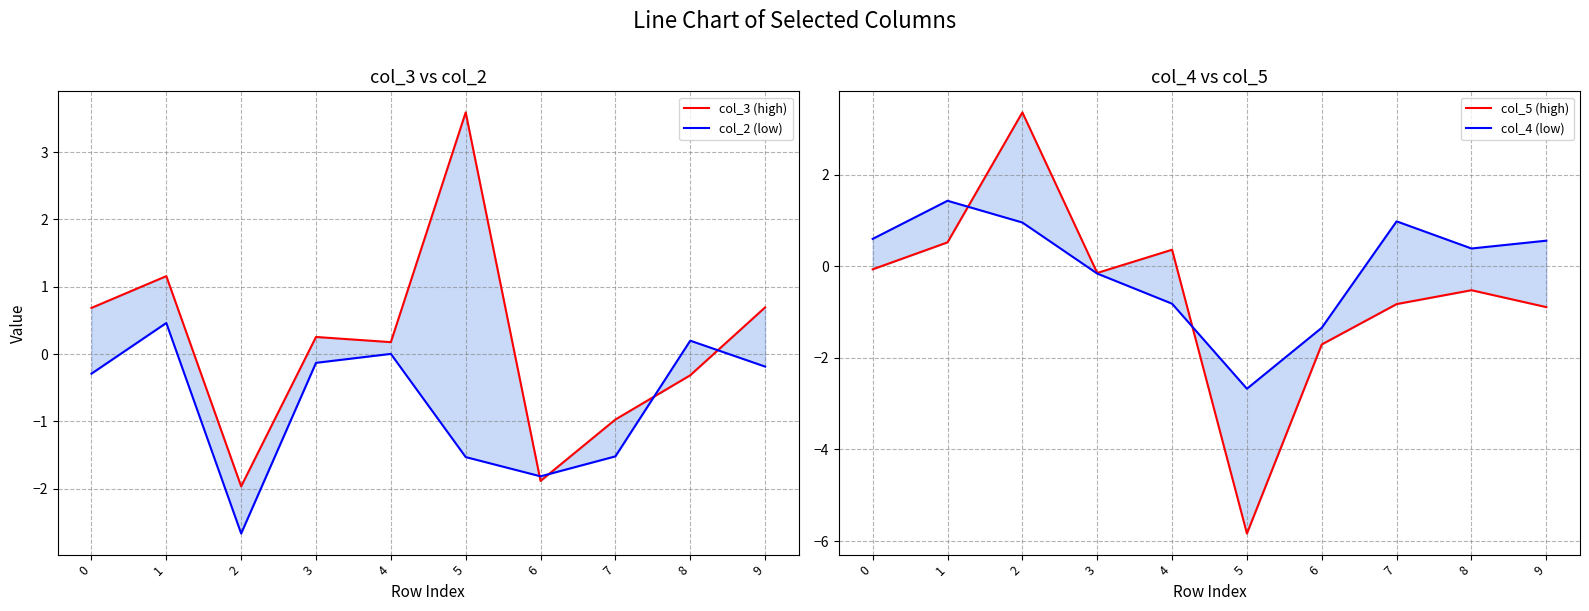

The value of col_5 (high) at 9 is -0.9. True or false?

True